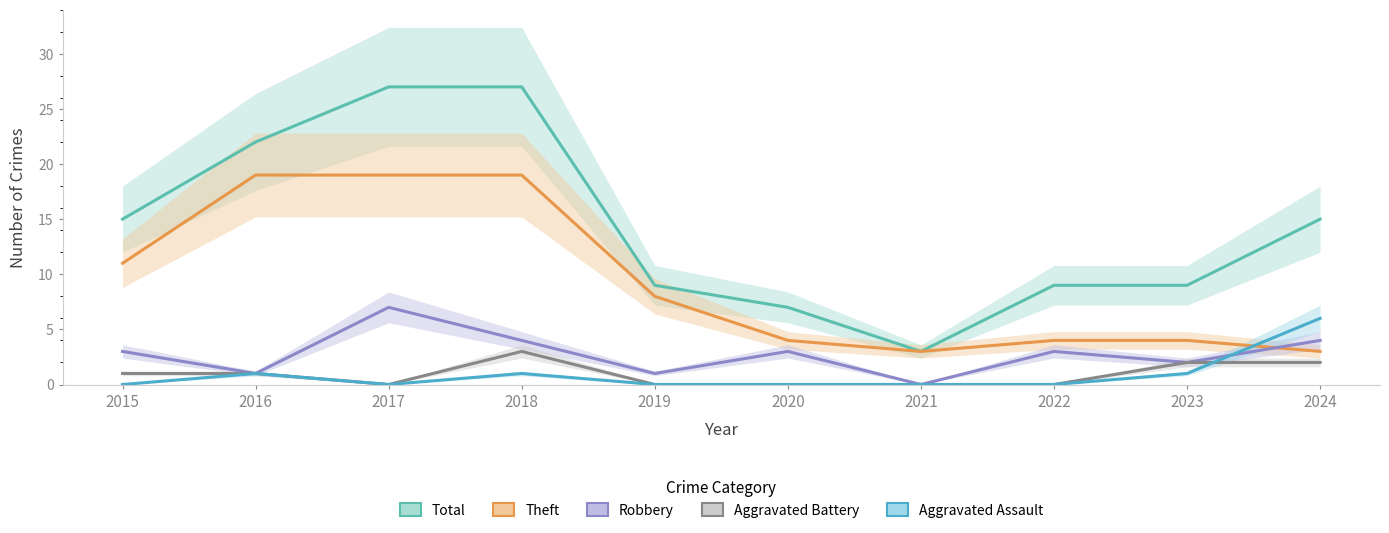

What is the difference between the Robbery values at 2023 and 2024?

2